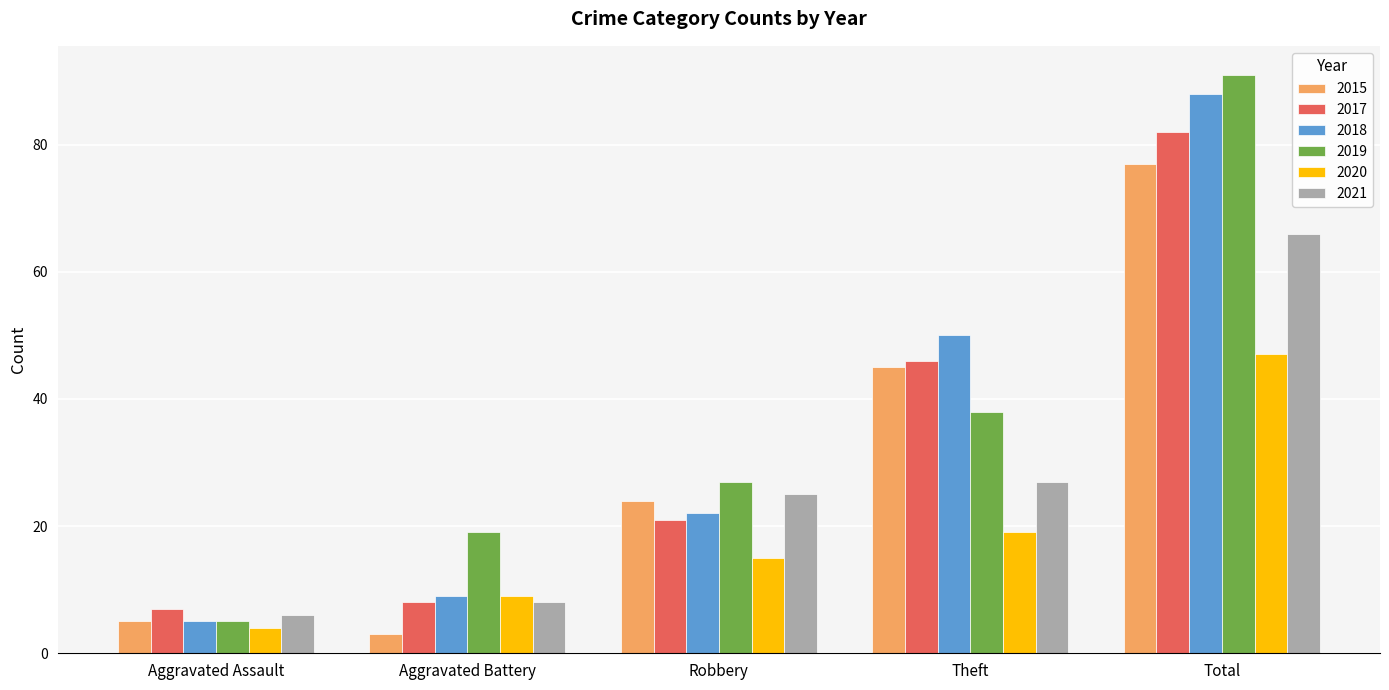

What is the difference between the 2018 values at Robbery and Aggravated Assault?

17